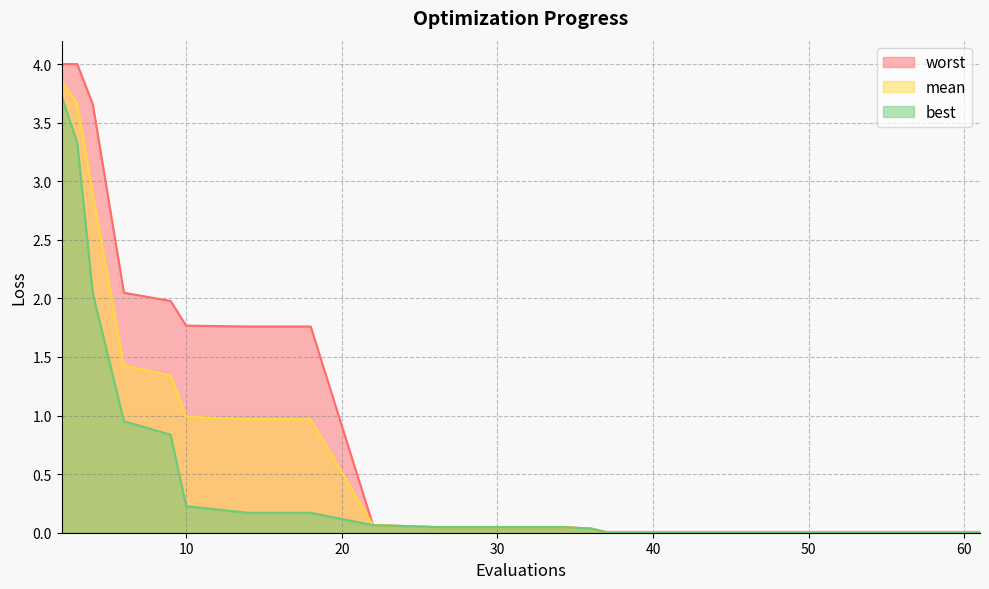

What is the difference between the maximum and minimum values in the mean series?

3.8